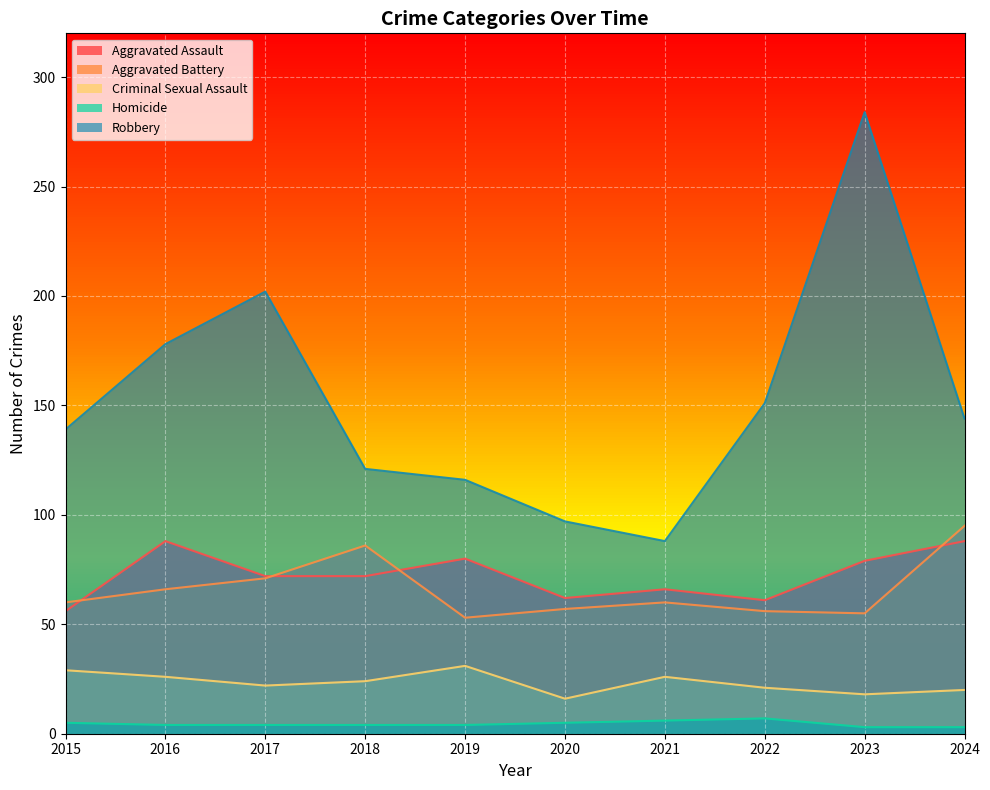

At 2018, list the series in order from smallest to largest.

Homicide, Criminal Sexual Assault, Aggravated Assault, Aggravated Battery, Robbery